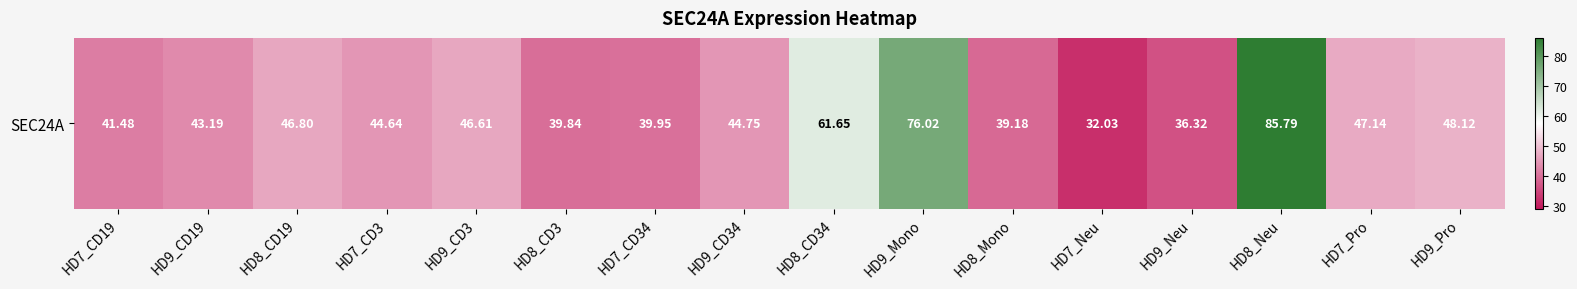

Reading left to right, what are all the values shown in this chart?

HD7_CD19=41.5	HD9_CD19=43.2	HD8_CD19=46.8	HD7_CD3=44.6	HD9_CD3=46.6	HD8_CD3=39.8	HD7_CD34=40.0	HD9_CD34=44.8	HD8_CD34=61.6	HD9_Mono=76.0	HD8_Mono=39.2	HD7_Neu=32.0	HD9_Neu=36.3	HD8_Neu=85.8	HD7_Pro=47.1	HD9_Pro=48.1